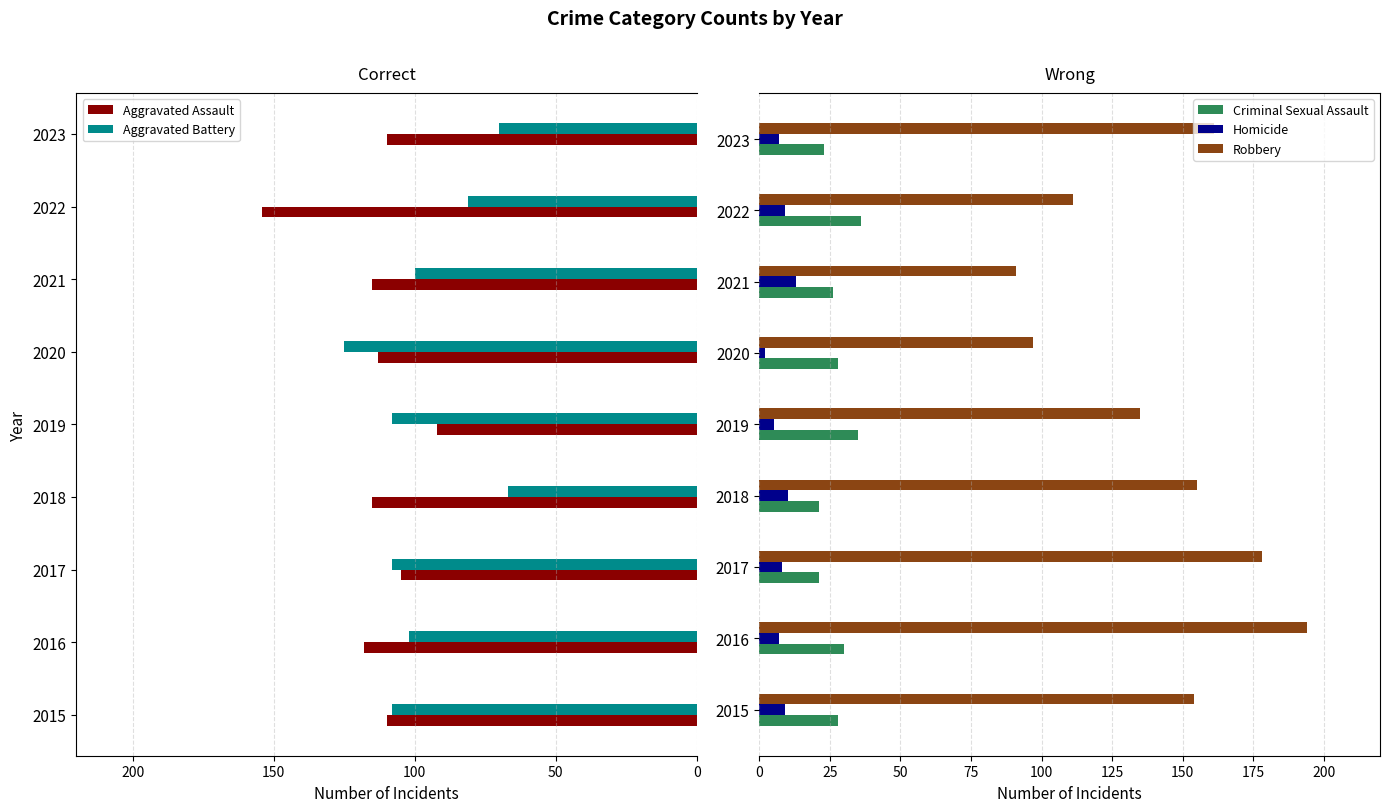

What is the highest value of the Criminal Sexual Assault series?

36